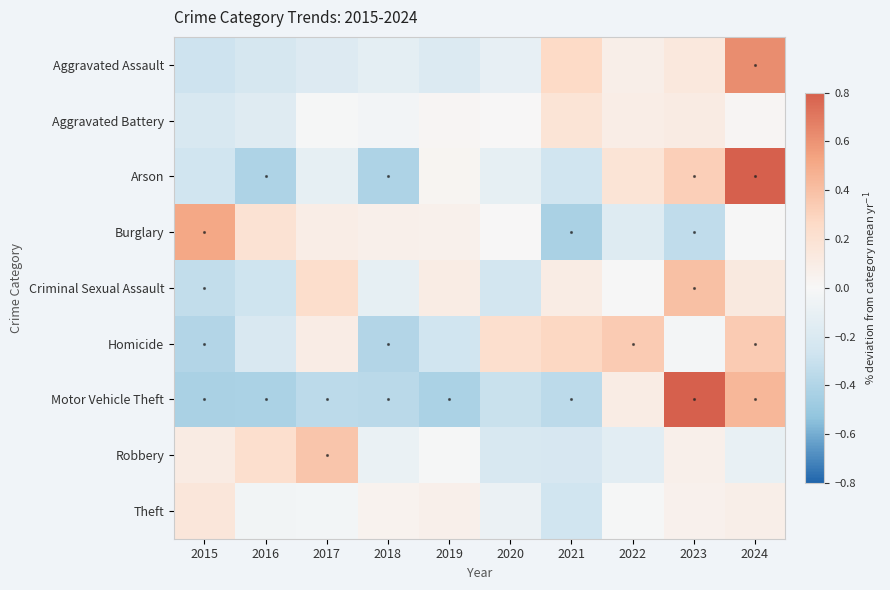

Reading left to right, transcribe all the data shown in this chart.

Aggravated Assault: 2015=-0.3	2016=-0.2	2017=-0.2	2018=-0.1	2019=-0.2	2020=-0.1	2021=0.3	2022=0.1	2023=0.1	2024=0.6
Aggravated Battery: 2015=-0.2	2016=-0.2	2017=-0.0	2018=-0.0	2019=0.0	2020=0.0	2021=0.2	2022=0.1	2023=0.1	2024=0.0
Arson: 2015=-0.3	2016=-0.4	2017=-0.1	2018=-0.4	2019=0.0	2020=-0.1	2021=-0.3	2022=0.2	2023=0.3	2024=1.1
Burglary: 2015=0.5	2016=0.2	2017=0.1	2018=0.1	2019=0.1	2020=0.0	2021=-0.4	2022=-0.2	2023=-0.3	2024=-0.0
Criminal Sexual Assault: 2015=-0.3	2016=-0.3	2017=0.2	2018=-0.1	2019=0.1	2020=-0.2	2021=0.1	2022=-0.0	2023=0.4	2024=0.1
Homicide: 2015=-0.4	2016=-0.2	2017=0.1	2018=-0.4	2019=-0.3	2020=0.2	2021=0.3	2022=0.3	2023=-0.0	2024=0.3
Motor Vehicle Theft: 2015=-0.4	2016=-0.4	2017=-0.4	2018=-0.4	2019=-0.4	2020=-0.3	2021=-0.4	2022=0.1	2023=2.1	2024=0.4
Robbery: 2015=0.1	2016=0.2	2017=0.4	2018=-0.1	2019=-0.0	2020=-0.2	2021=-0.2	2022=-0.1	2023=0.1	2024=-0.1
Theft: 2015=0.2	2016=-0.0	2017=-0.0	2018=0.0	2019=0.1	2020=-0.1	2021=-0.3	2022=-0.0	2023=0.1	2024=0.1